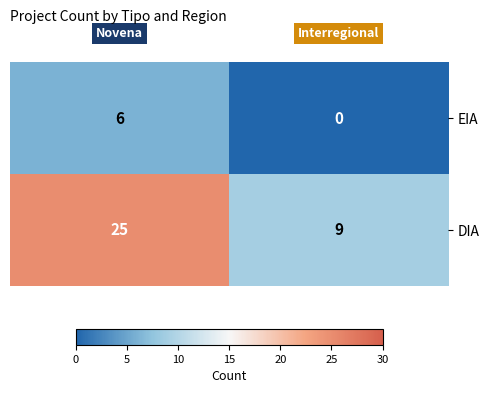

List the series in order of their overall mean, highest first.

DIA, EIA